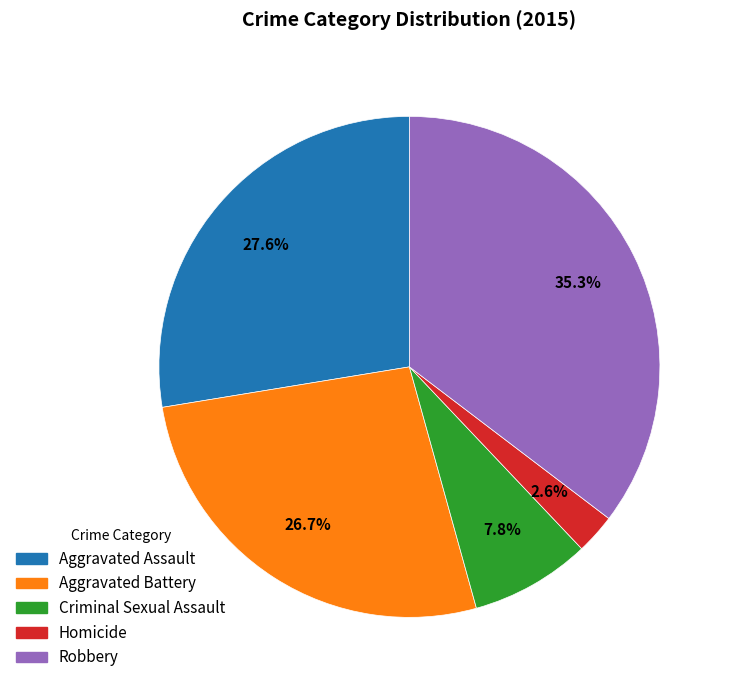

Is the sum of Homicide and Criminal Sexual Assault greater than half?

No